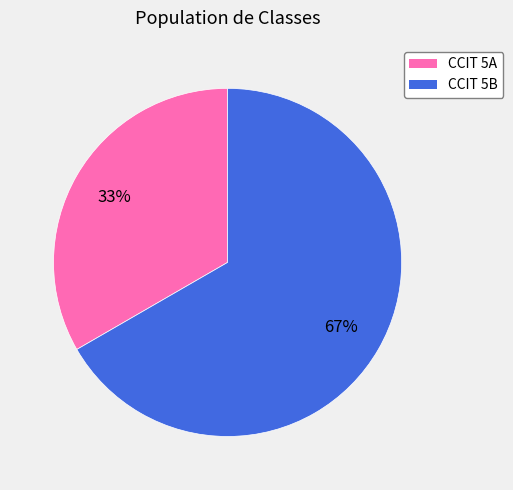

What percentage is the CCIT 5A slice, to the nearest percent?

33%